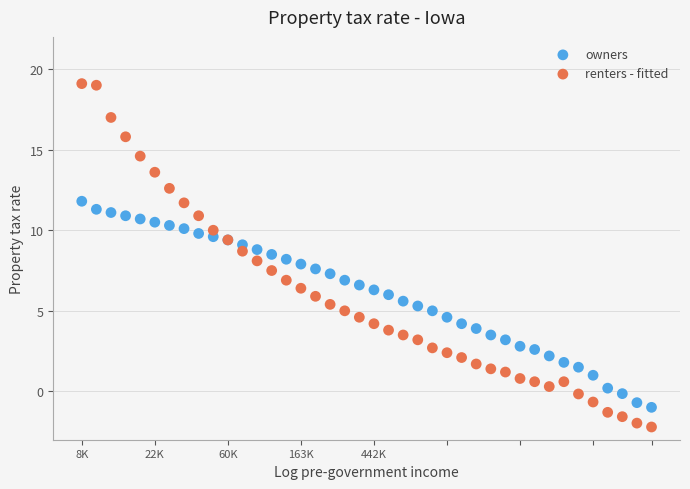

Which series has the largest Y range (max minus min)?

renters - fitted